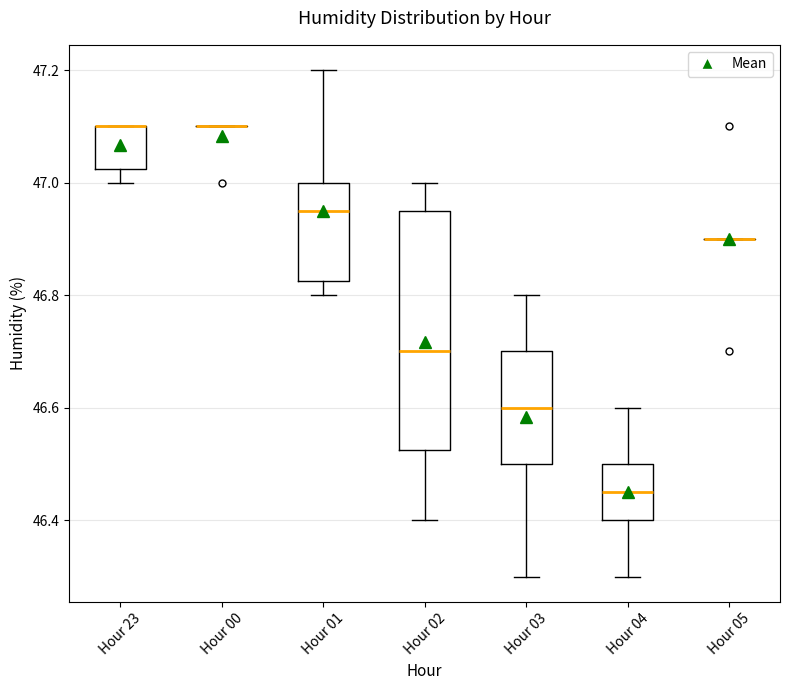

Comparing the boxes themselves (not the whiskers), which one is the tallest?

Hour 02